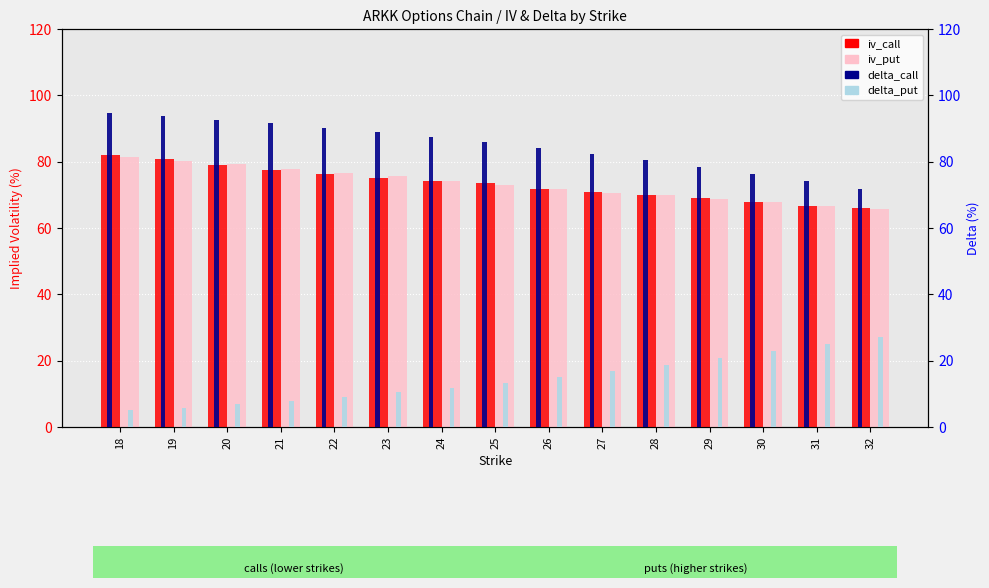

Is the value of iv_call at 23 greater than the value of delta_call at 24?

No